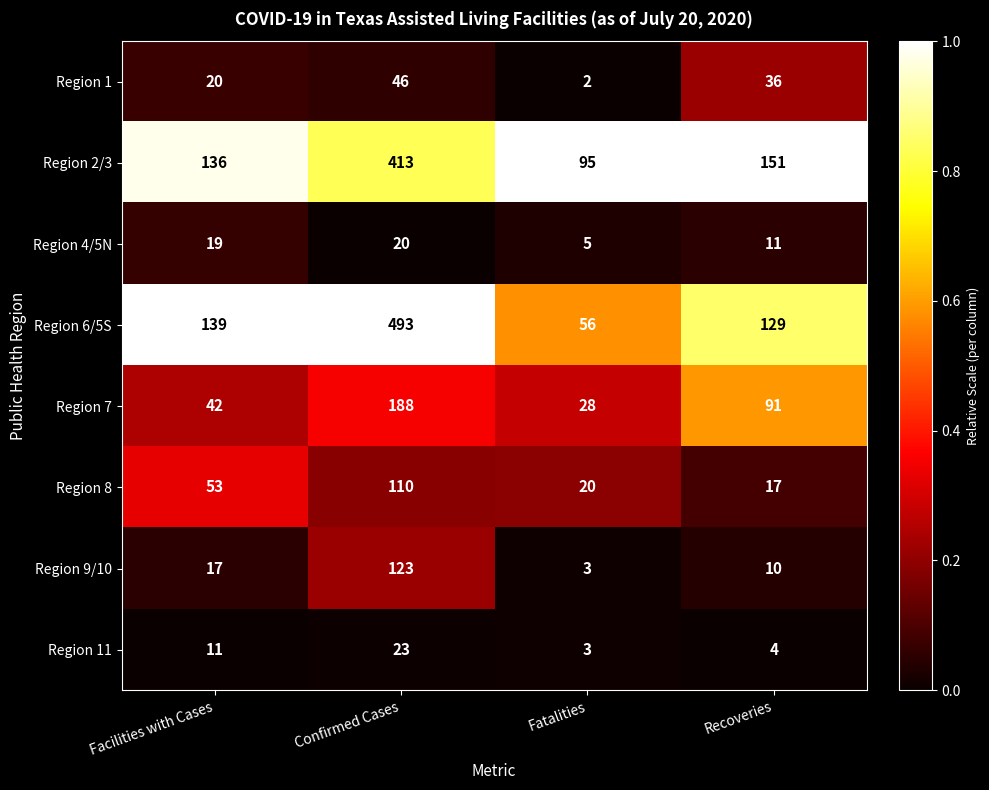

Rank the categories by Region 9/10 value from lowest to highest.

Fatalities, Recoveries, Facilities with Cases, Confirmed Cases